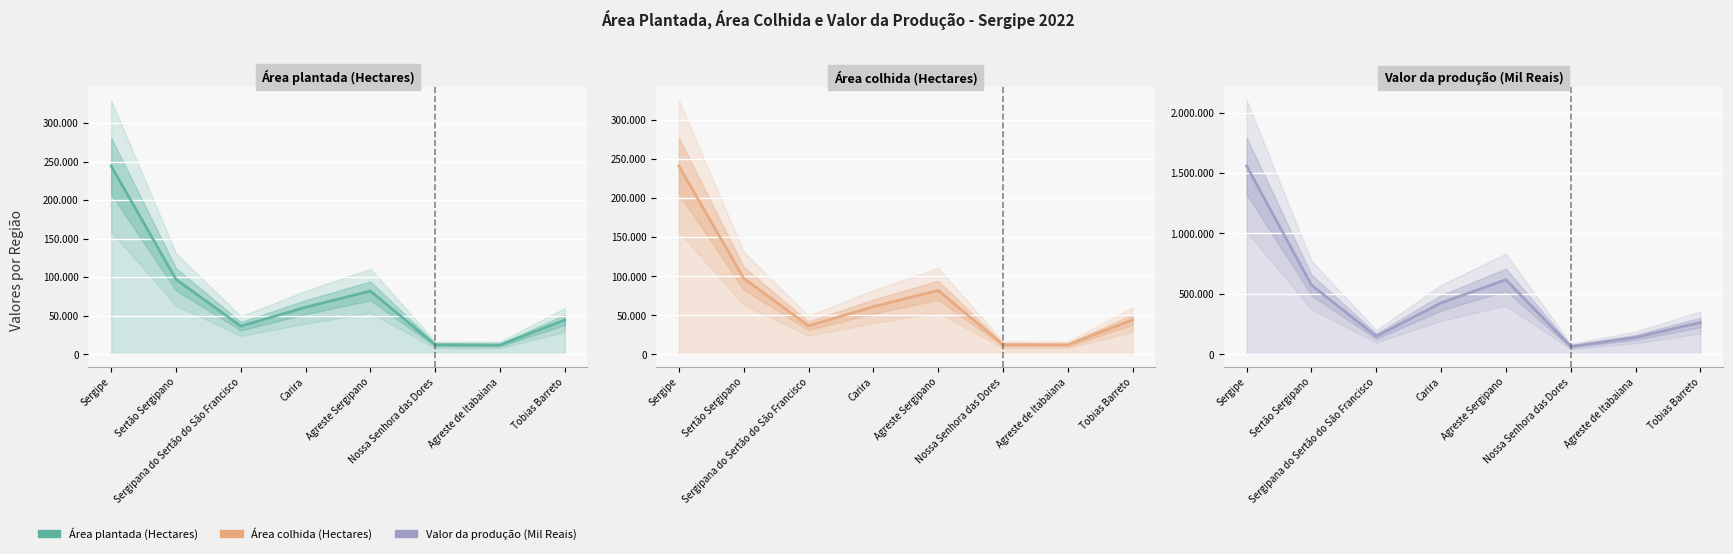

What is the minimum value shown in the chart?

11861